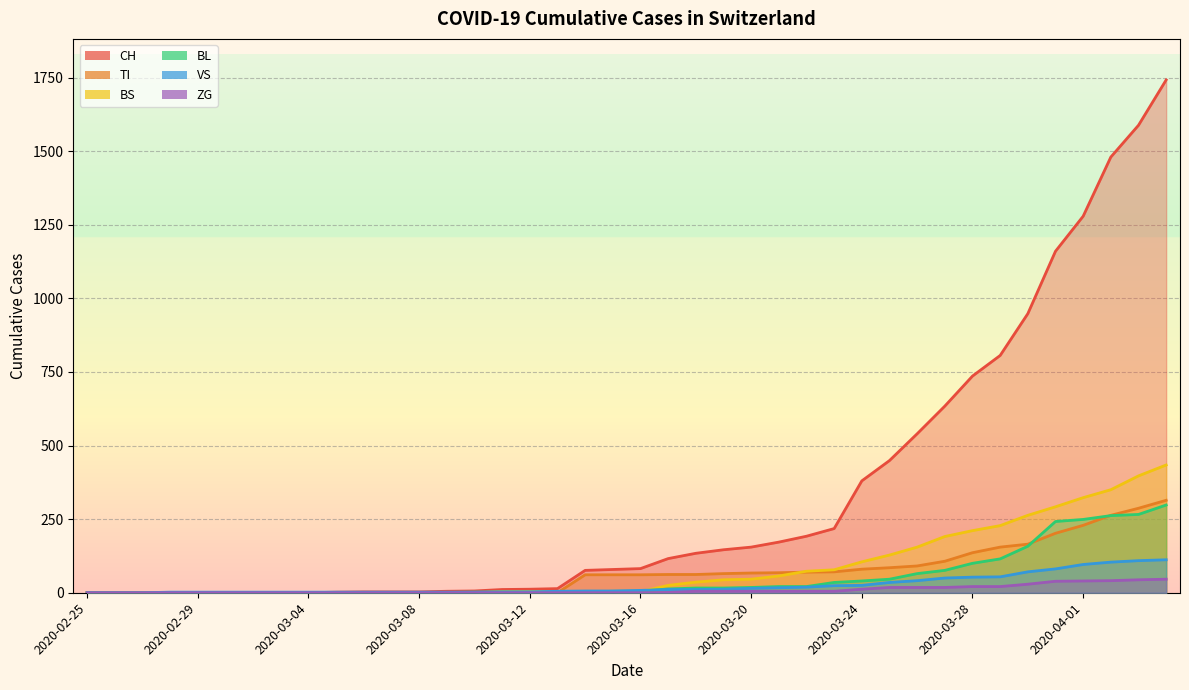

Reading left to right, transcribe all the data shown in this chart.

CH: 2020-02-25=0	2020-02-26=0	2020-02-27=0	2020-02-28=0	2020-02-29=0	2020-03-01=0	2020-03-02=0	2020-03-03=0	2020-03-04=0	2020-03-05=2	2020-03-06=3	2020-03-07=3	2020-03-08=3	2020-03-09=5	2020-03-10=6	2020-03-11=11	2020-03-12=12	2020-03-13=14	2020-03-14=76	2020-03-15=79	2020-03-16=82	2020-03-17=116	2020-03-18=134	2020-03-19=146	2020-03-20=155	2020-03-21=172	2020-03-22=192	2020-03-23=218	2020-03-24=380	2020-03-25=449	2020-03-26=540	2020-03-27=634	2020-03-28=736	2020-03-29=806	2020-03-30=948	2020-03-31=1160	2020-04-01=1279	2020-04-02=1480	2020-04-03=1588	2020-04-04=1742
TI: 2020-02-25=0	2020-02-26=0	2020-02-27=0	2020-02-28=0	2020-02-29=0	2020-03-01=0	2020-03-02=0	2020-03-03=0	2020-03-04=0	2020-03-05=0	2020-03-06=0	2020-03-07=0	2020-03-08=0	2020-03-09=0	2020-03-10=0	2020-03-11=0	2020-03-12=0	2020-03-13=0	2020-03-14=61	2020-03-15=61	2020-03-16=61	2020-03-17=62	2020-03-18=62	2020-03-19=65	2020-03-20=67	2020-03-21=68	2020-03-22=70	2020-03-23=71	2020-03-24=80	2020-03-25=85	2020-03-26=91	2020-03-27=107	2020-03-28=136	2020-03-29=155	2020-03-30=165	2020-03-31=202	2020-04-01=229	2020-04-02=263	2020-04-03=287	2020-04-04=314
BS: 2020-02-25=0	2020-02-26=0	2020-02-27=0	2020-02-28=0	2020-02-29=0	2020-03-01=0	2020-03-02=0	2020-03-03=0	2020-03-04=0	2020-03-05=0	2020-03-06=0	2020-03-07=0	2020-03-08=0	2020-03-09=0	2020-03-10=0	2020-03-11=4	2020-03-12=4	2020-03-13=4	2020-03-14=4	2020-03-15=0	2020-03-16=4	2020-03-17=25	2020-03-18=36	2020-03-19=44	2020-03-20=46	2020-03-21=57	2020-03-22=73	2020-03-23=78	2020-03-24=105	2020-03-25=128	2020-03-26=155	2020-03-27=191	2020-03-28=211	2020-03-29=228	2020-03-30=263	2020-03-31=292	2020-04-01=323	2020-04-02=350	2020-04-03=397	2020-04-04=434
BL: 2020-02-25=0	2020-02-26=0	2020-02-27=0	2020-02-28=0	2020-02-29=0	2020-03-01=0	2020-03-02=0	2020-03-03=0	2020-03-04=0	2020-03-05=0	2020-03-06=0	2020-03-07=0	2020-03-08=0	2020-03-09=1	2020-03-10=2	2020-03-11=2	2020-03-12=2	2020-03-13=2	2020-03-14=2	2020-03-15=5	2020-03-16=5	2020-03-17=13	2020-03-18=16	2020-03-19=16	2020-03-20=18	2020-03-21=21	2020-03-22=21	2020-03-23=35	2020-03-24=40	2020-03-25=46	2020-03-26=65	2020-03-27=76	2020-03-28=100	2020-03-29=115	2020-03-30=158	2020-03-31=242	2020-04-01=249	2020-04-02=262	2020-04-03=266	2020-04-04=298
VS: 2020-02-25=0	2020-02-26=0	2020-02-27=0	2020-02-28=2	2020-02-29=2	2020-03-01=2	2020-03-02=2	2020-03-03=2	2020-03-04=2	2020-03-05=2	2020-03-06=2	2020-03-07=2	2020-03-08=2	2020-03-09=2	2020-03-10=2	2020-03-11=3	2020-03-12=3	2020-03-13=5	2020-03-14=6	2020-03-15=6	2020-03-16=8	2020-03-17=11	2020-03-18=11	2020-03-19=12	2020-03-20=15	2020-03-21=17	2020-03-22=19	2020-03-23=24	2020-03-24=25	2020-03-25=35	2020-03-26=41	2020-03-27=50	2020-03-28=53	2020-03-29=54	2020-03-30=71	2020-03-31=81	2020-04-01=96	2020-04-02=104	2020-04-03=109	2020-04-04=112
ZG: 2020-02-25=0	2020-02-26=0	2020-02-27=0	2020-02-28=0	2020-02-29=0	2020-03-01=0	2020-03-02=0	2020-03-03=0	2020-03-04=0	2020-03-05=0	2020-03-06=0	2020-03-07=0	2020-03-08=0	2020-03-09=0	2020-03-10=0	2020-03-11=0	2020-03-12=0	2020-03-13=0	2020-03-14=0	2020-03-15=0	2020-03-16=0	2020-03-17=1	2020-03-18=5	2020-03-19=5	2020-03-20=5	2020-03-21=5	2020-03-22=5	2020-03-23=5	2020-03-24=12	2020-03-25=18	2020-03-26=18	2020-03-27=18	2020-03-28=21	2020-03-29=21	2020-03-30=29	2020-03-31=39	2020-04-01=40	2020-04-02=41	2020-04-03=44	2020-04-04=46